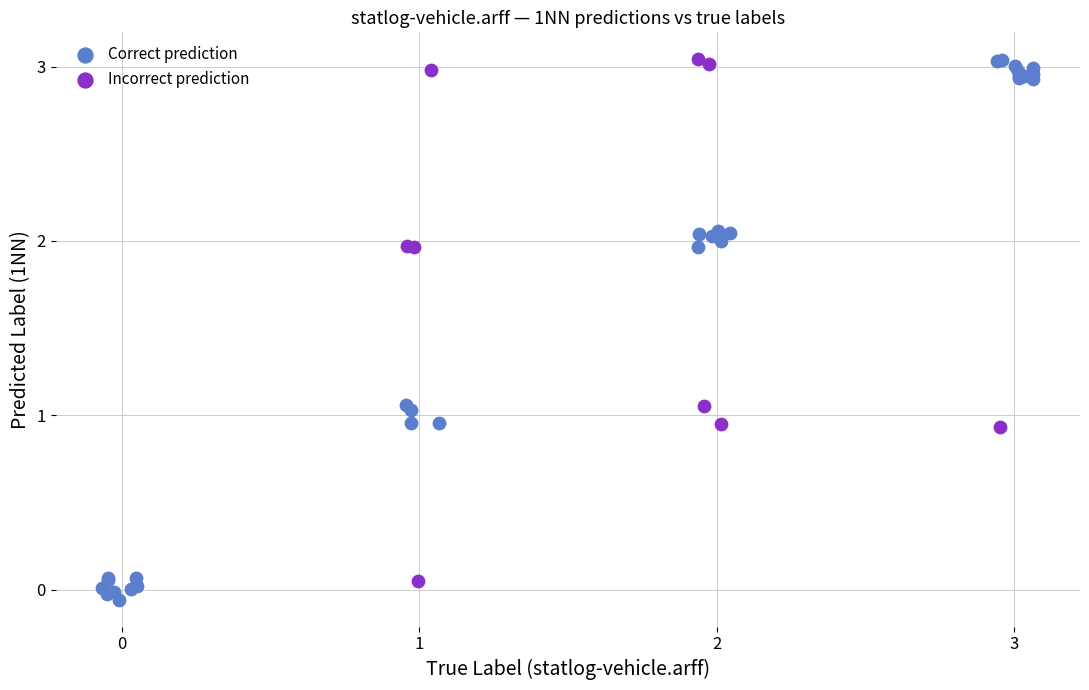

Which series has the largest Y range (max minus min)?

Correct prediction